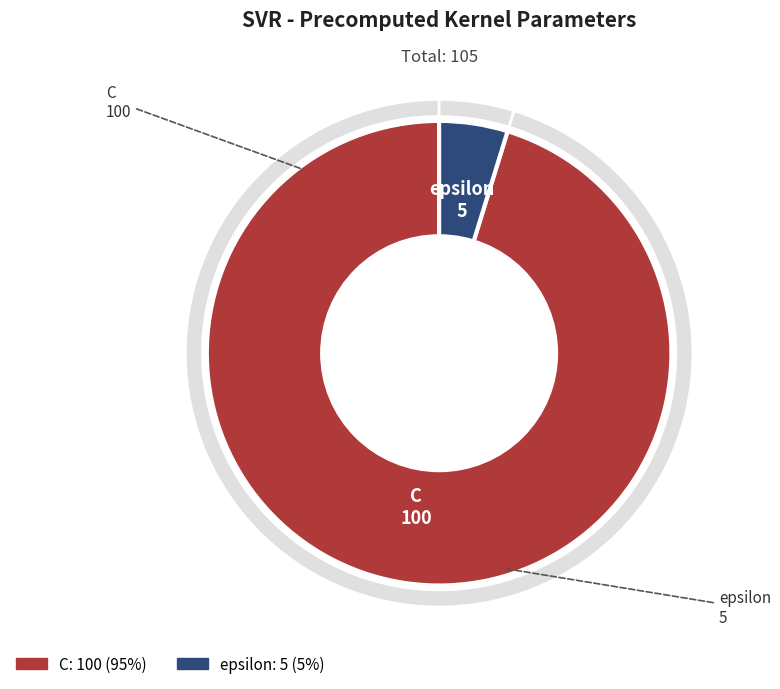

True or false: C accounts for 95% of the total.

True